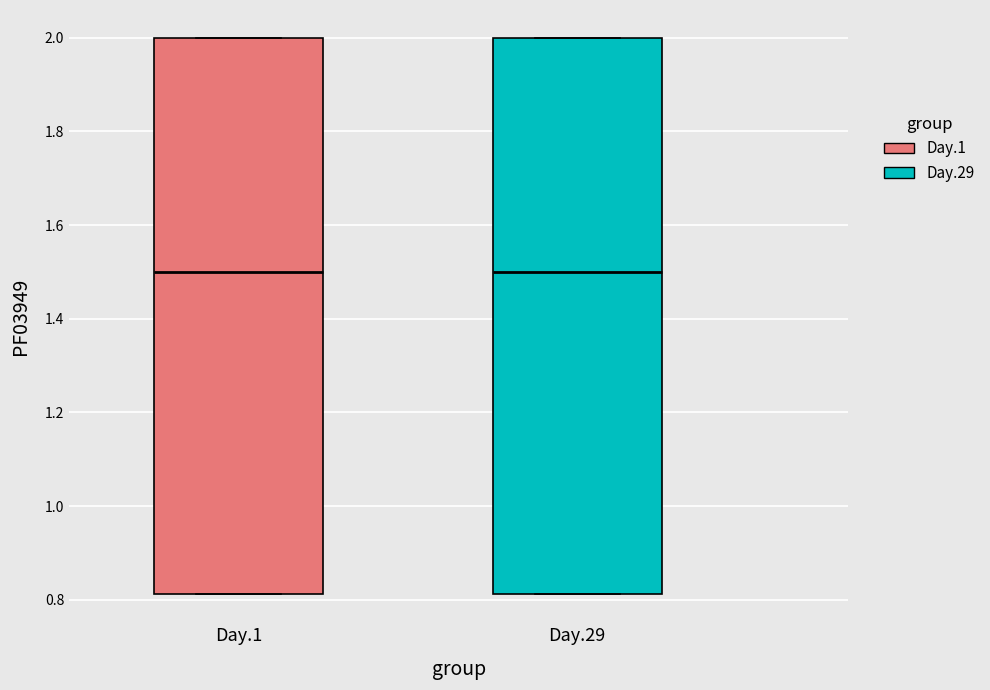

Reading left to right, read every box against the y-axis: the position of its median line, the range the box covers, and the ends of its whiskers. The values are not printed on the chart, so give them approximately, as read against the axis.

Day.1: median 1.50, box 0.82 to 2.00, whiskers 0.82 to 2.00
Day.29: median 1.50, box 0.82 to 2.00, whiskers 0.82 to 2.00